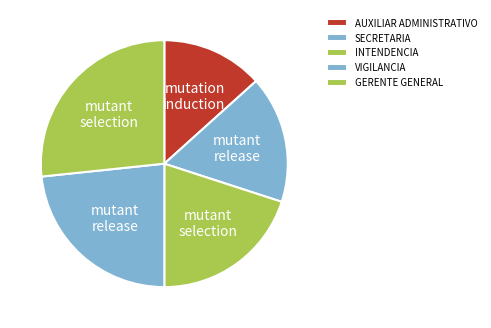

Which category has the smallest portion of the pie?

AUXILIAR ADMINISTRATIVO